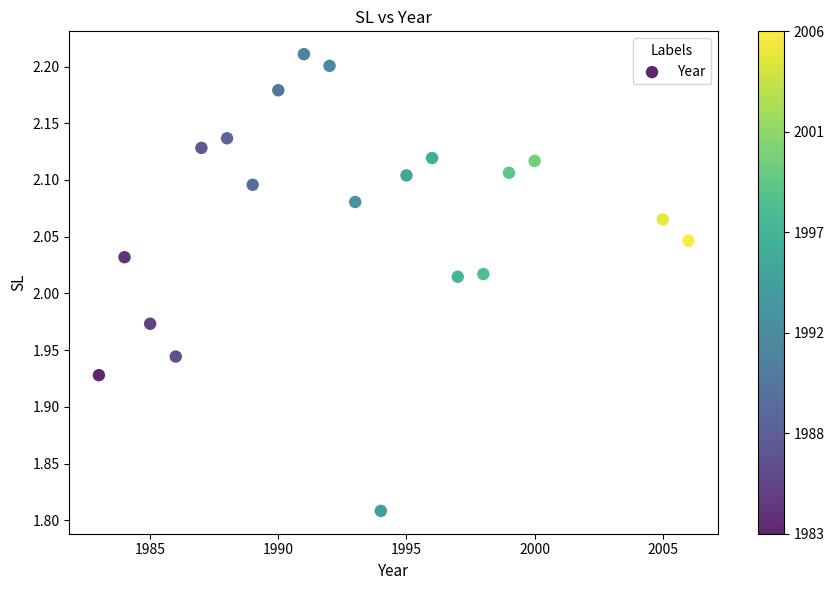

What is the range of X values (max minus min)?

23.0